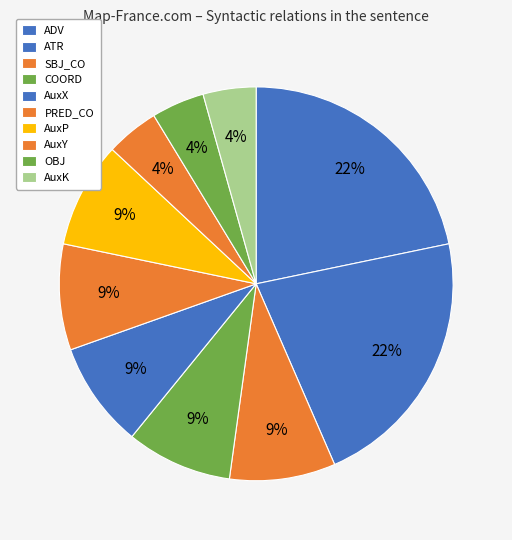

What portion of the pie excludes COORD?

91.3%